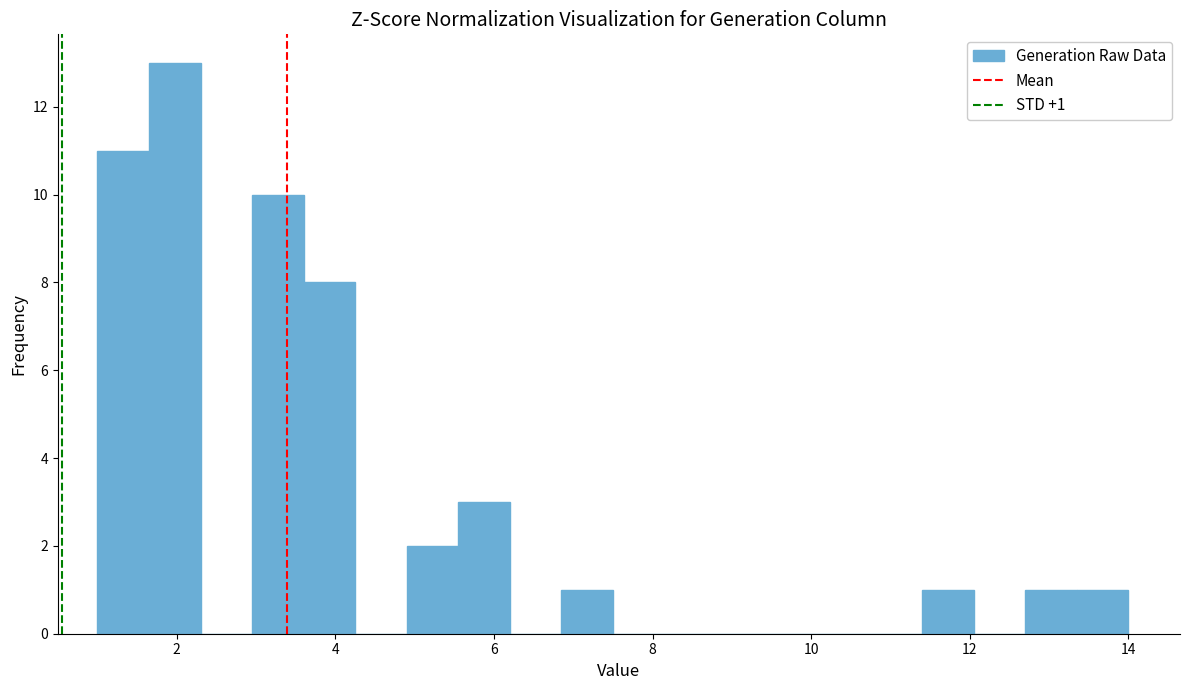

Read against the x-axis, roughly where is the centre of the tallest bar?

2.0